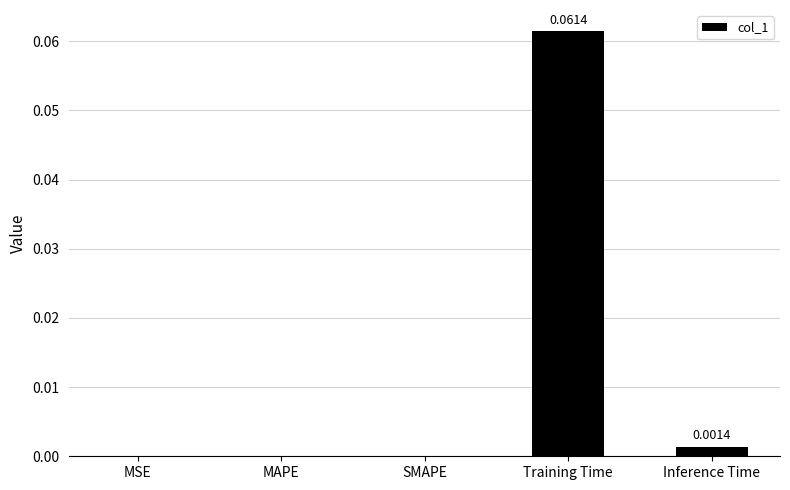

Between Training Time and Inference Time, which is larger?

Training Time